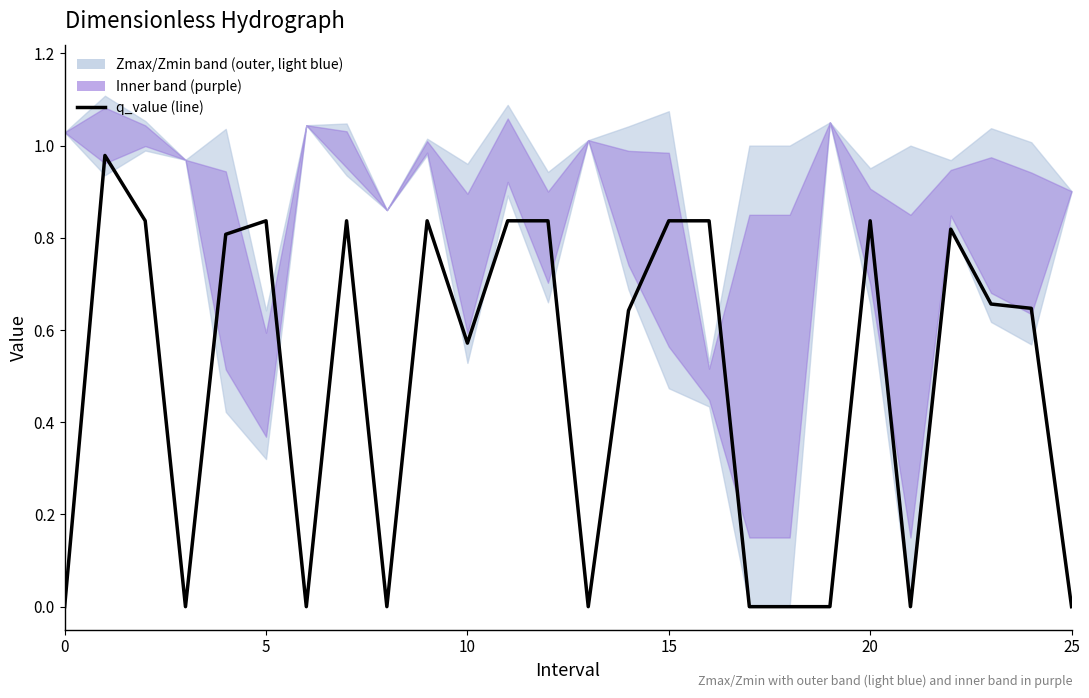

What is the label of the 17th point from the right?

9